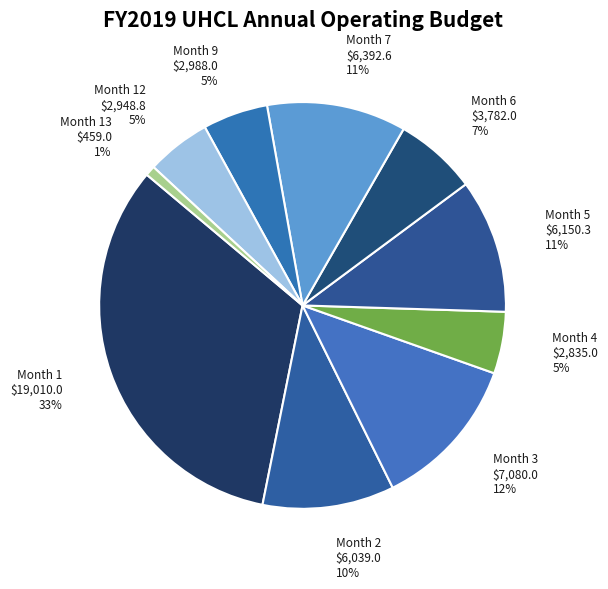

How many segments does this pie chart have?

10